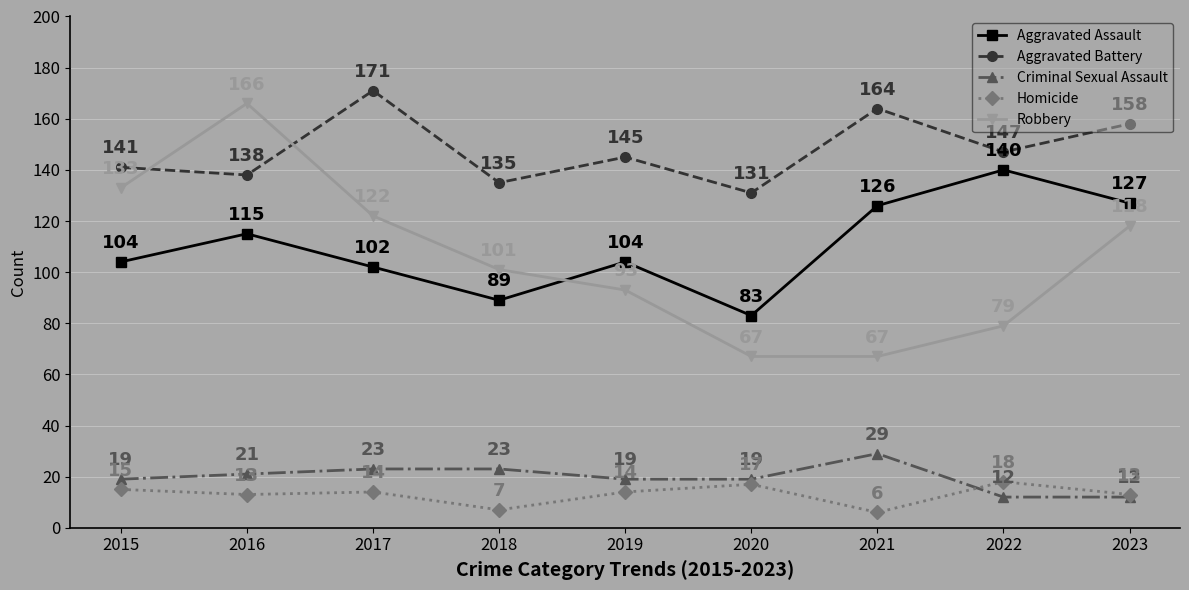

The Criminal Sexual Assault series shows 11 at 2016. True or false?

False